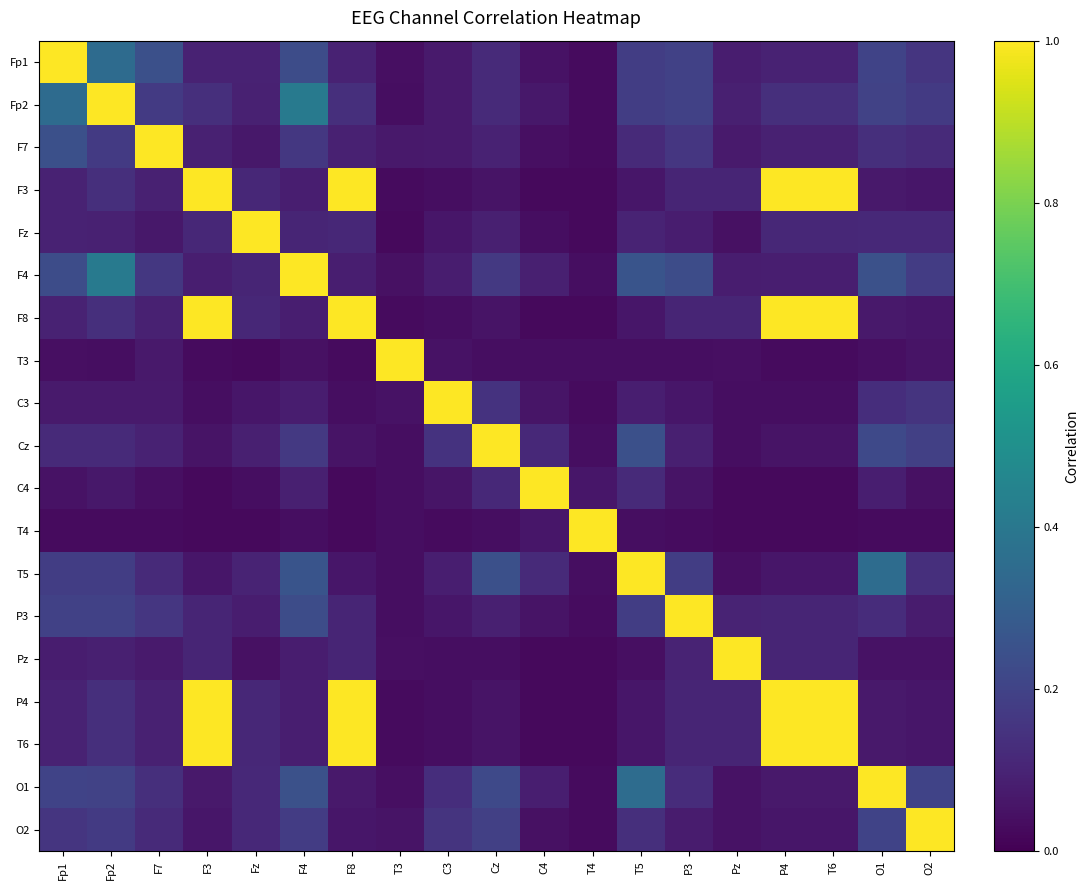

Rank the series by their maximum value, from lowest to highest.

Fp1, Fp2, F7, F3, Fz, F4, F8, T3, C3, Cz, C4, T4, T5, P3, Pz, P4, T6, O1, O2